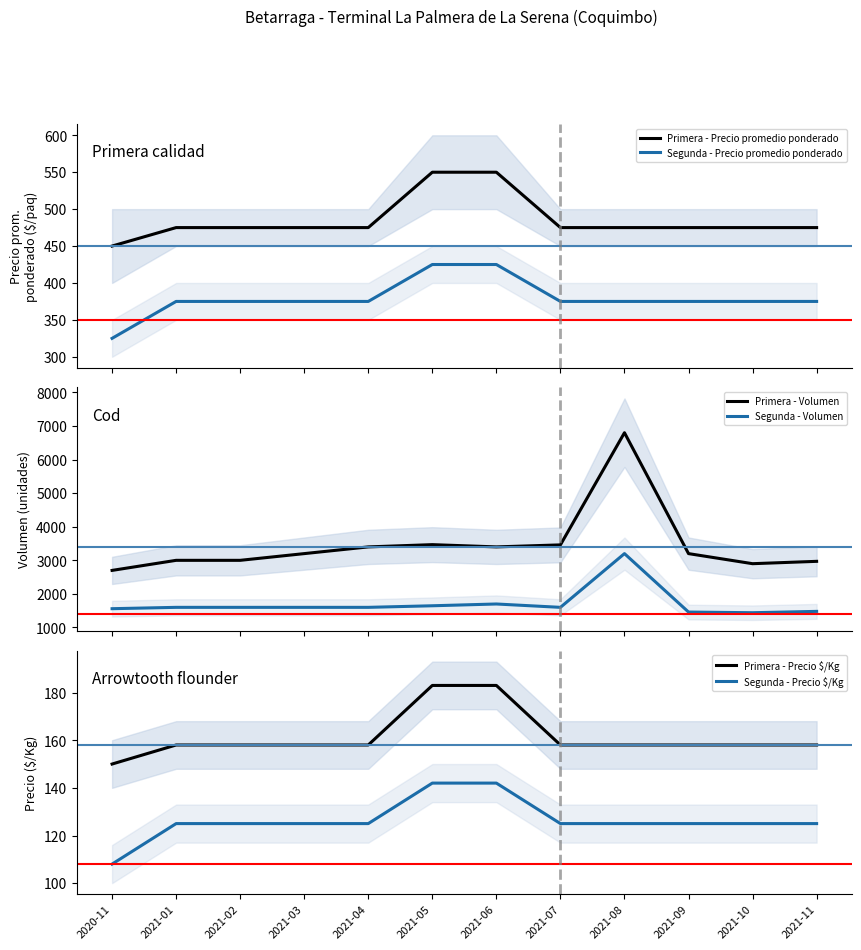

Where is Segunda - Volumen nearest to the value 2320?

2021-06